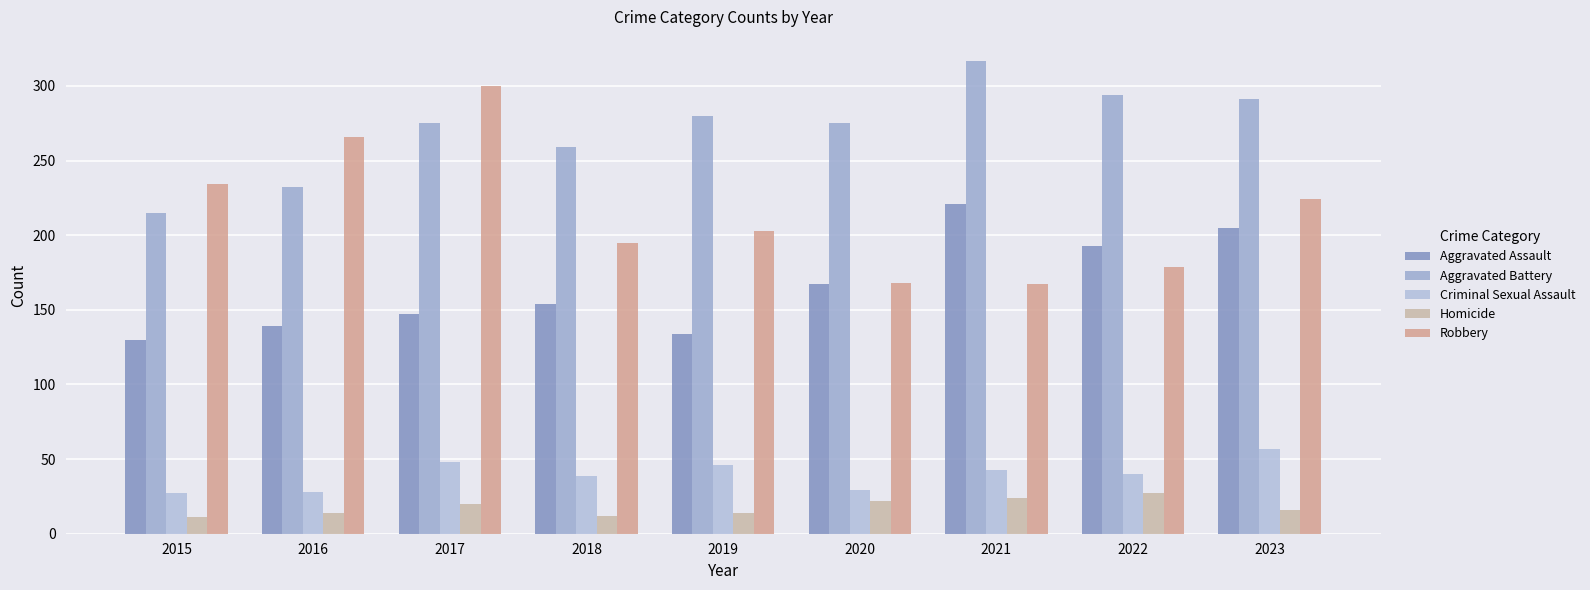

Which series has the largest total across all categories?

Aggravated Battery